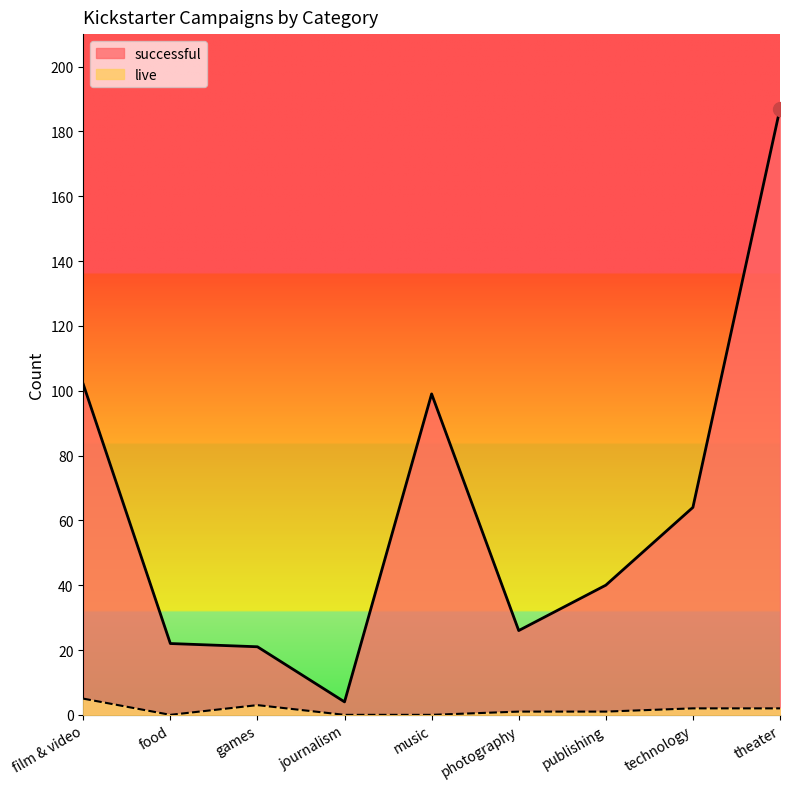

The live series shows 0 at music. True or false?

True